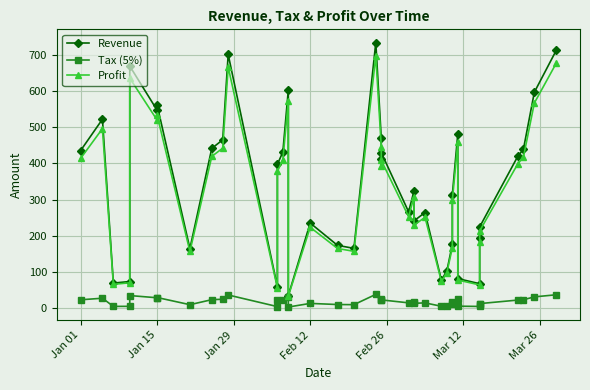

What position from the left is Mar 12?

6